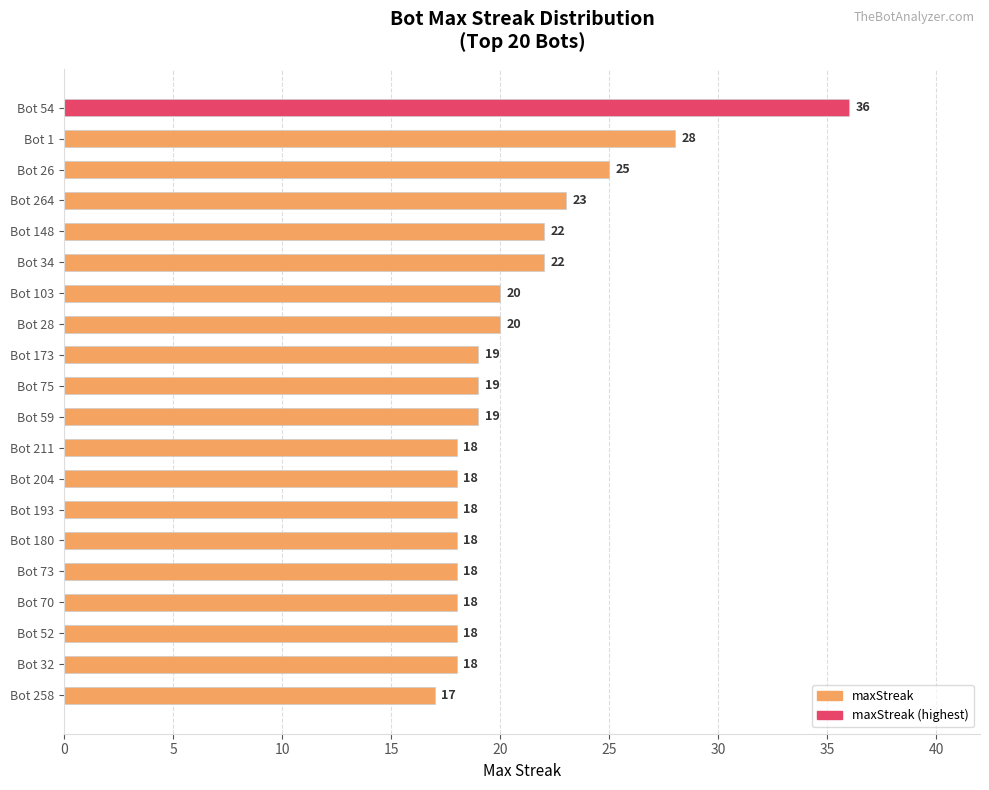

Between Bot 26 and Bot 204, which is larger?

Bot 26